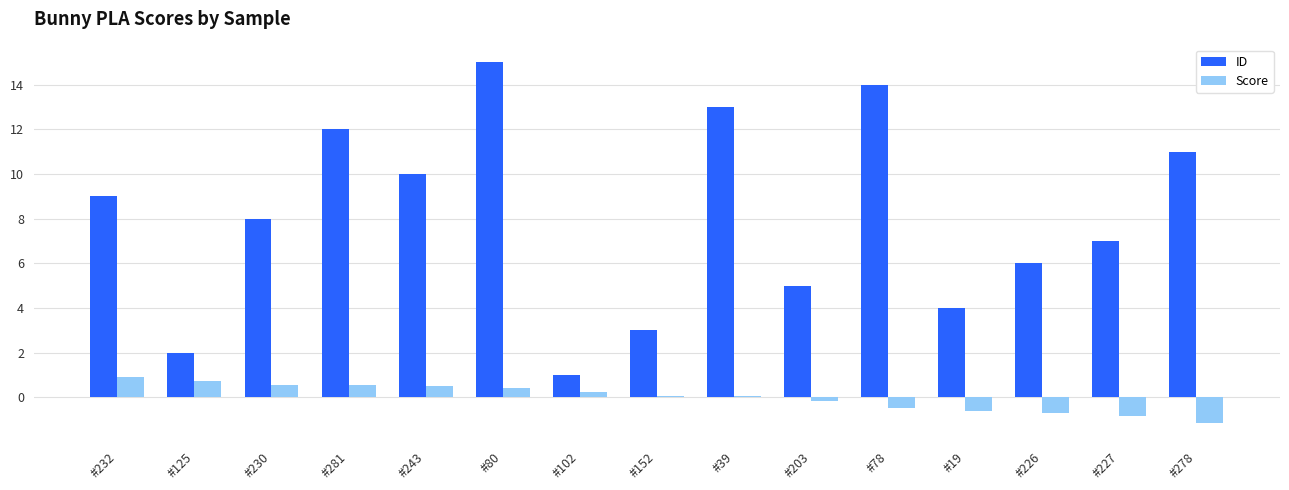

The value of ID at #78 is 8.5. True or false?

False